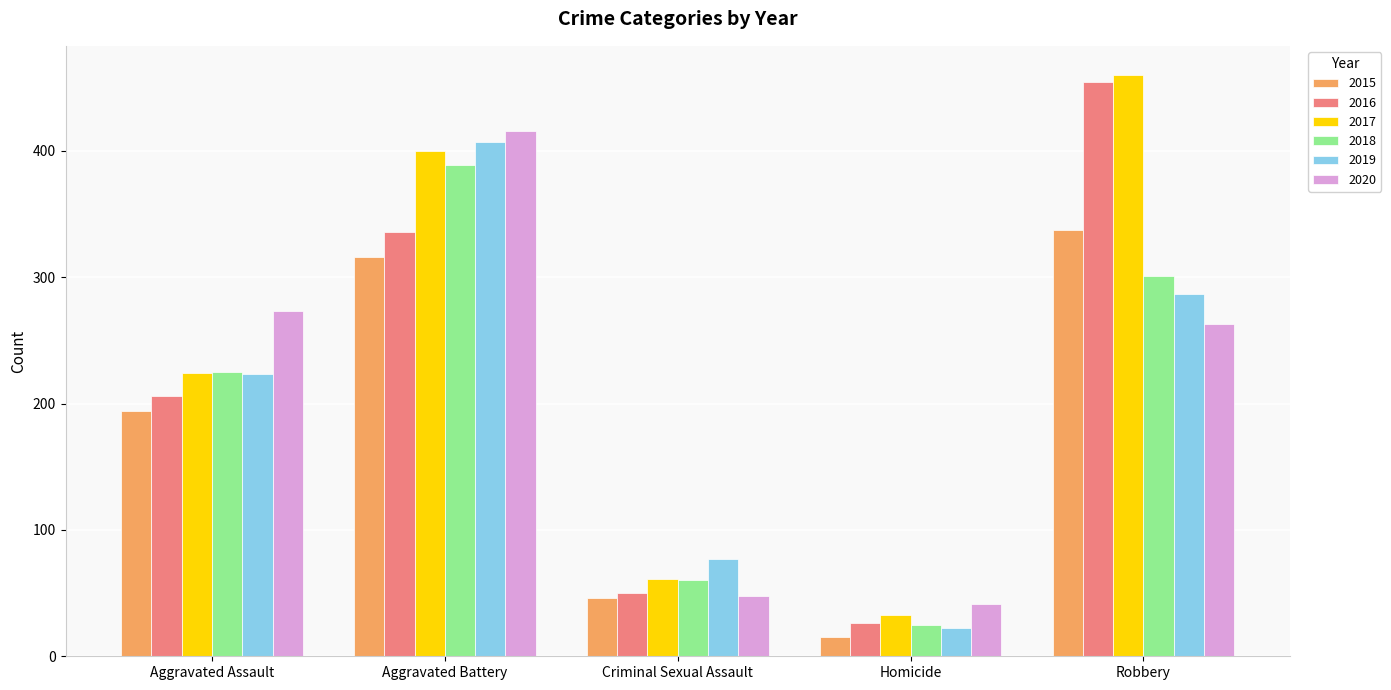

How many values in the 2018 series are below 225?

2